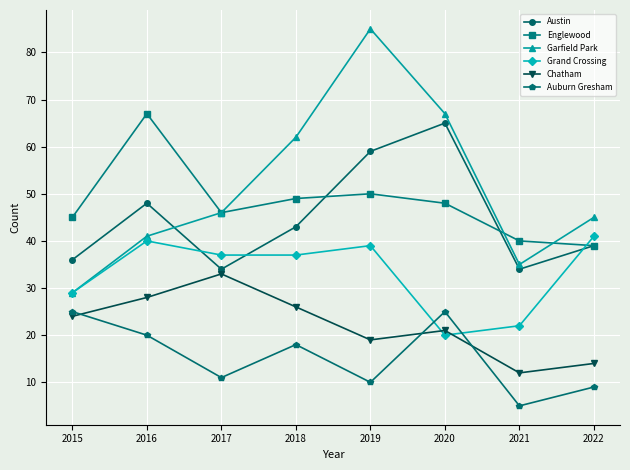

Reading left to right, extract all data points from this chart.

Austin: 2015=36	2016=48	2017=34	2018=43	2019=59	2020=65	2021=34	2022=39
Englewood: 2015=45	2016=67	2017=46	2018=49	2019=50	2020=48	2021=40	2022=39
Garfield Park: 2015=29	2016=41	2017=46	2018=62	2019=85	2020=67	2021=35	2022=45
Grand Crossing: 2015=29	2016=40	2017=37	2018=37	2019=39	2020=20	2021=22	2022=41
Chatham: 2015=24	2016=28	2017=33	2018=26	2019=19	2020=21	2021=12	2022=14
Auburn Gresham: 2015=25	2016=20	2017=11	2018=18	2019=10	2020=25	2021=5	2022=9